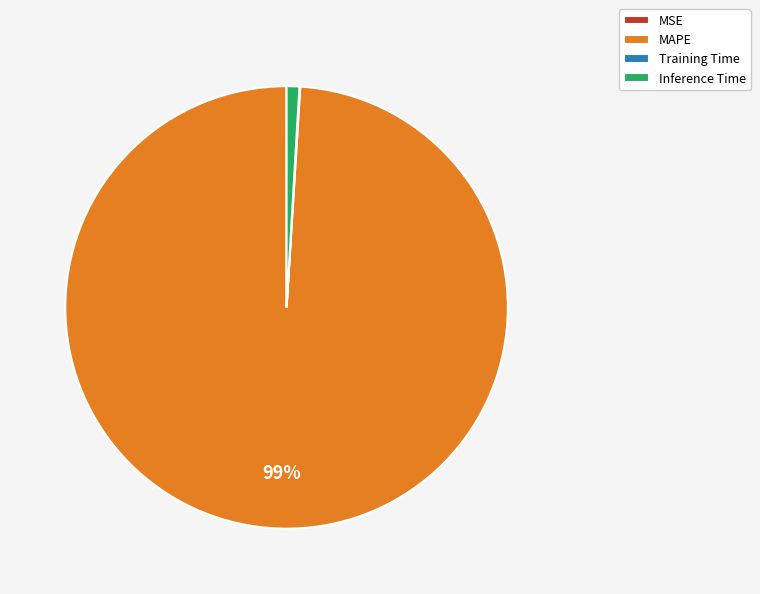

Which slice is the largest?

MAPE